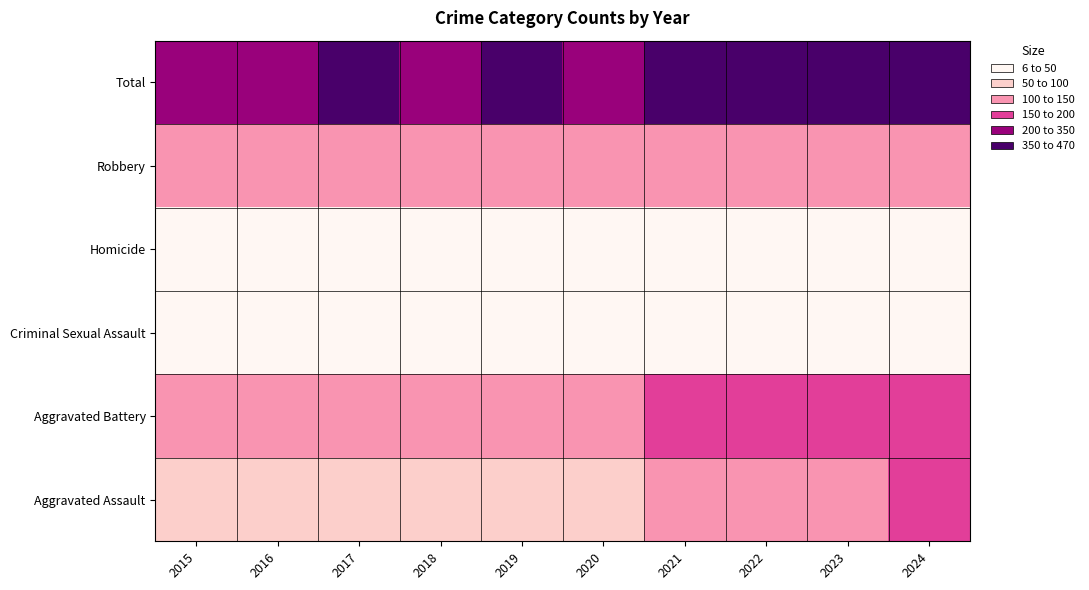

At how many categories does at least one series exceed 279?

10